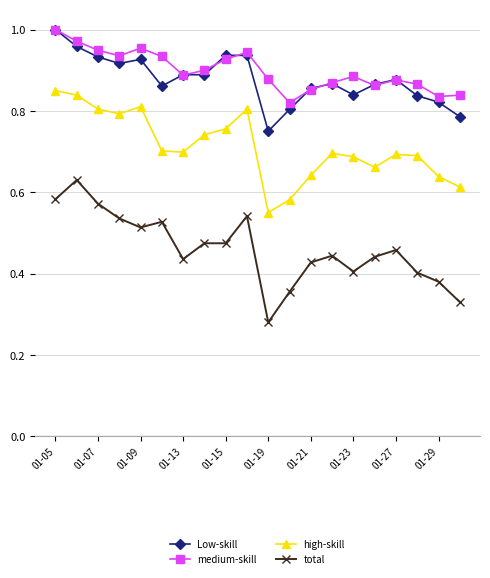

True or false: high-skill and Low-skill intersect in this chart.

False